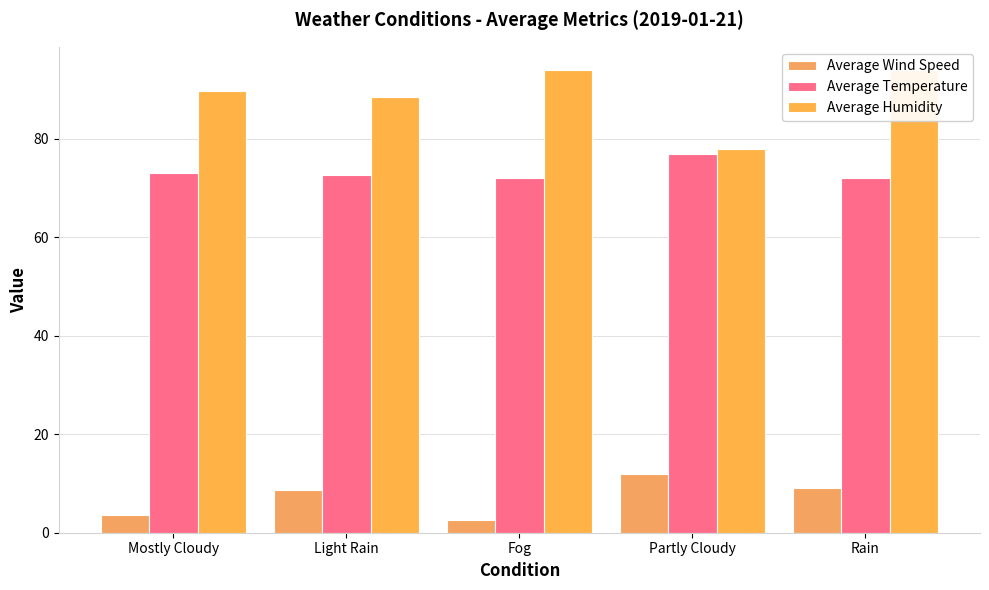

What is the highest value of the Average Wind Speed series?

12.0